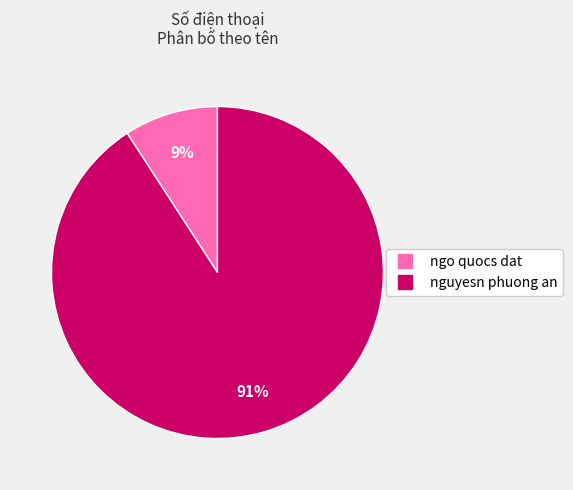

Combined, do ngo quocs dat and nguyesn phuong an account for over 50%?

Yes